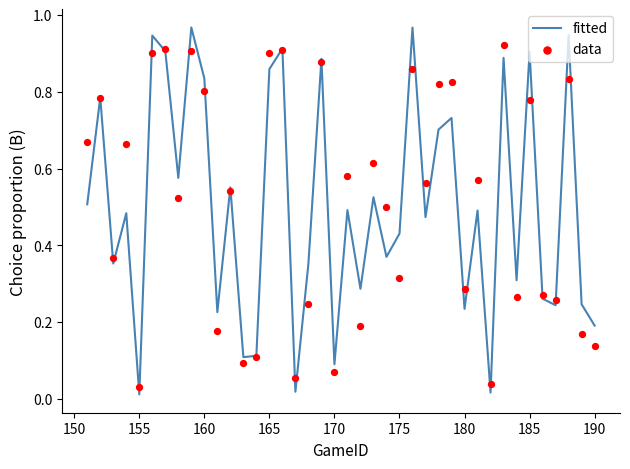

What are all the series names shown in the legend?

fitted, data